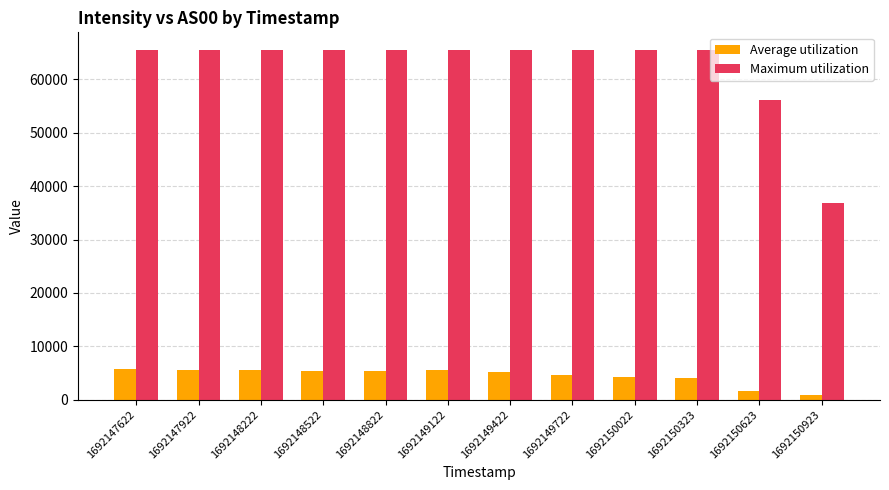

Rank the series by their maximum value, from highest to lowest.

Maximum utilization, Average utilization